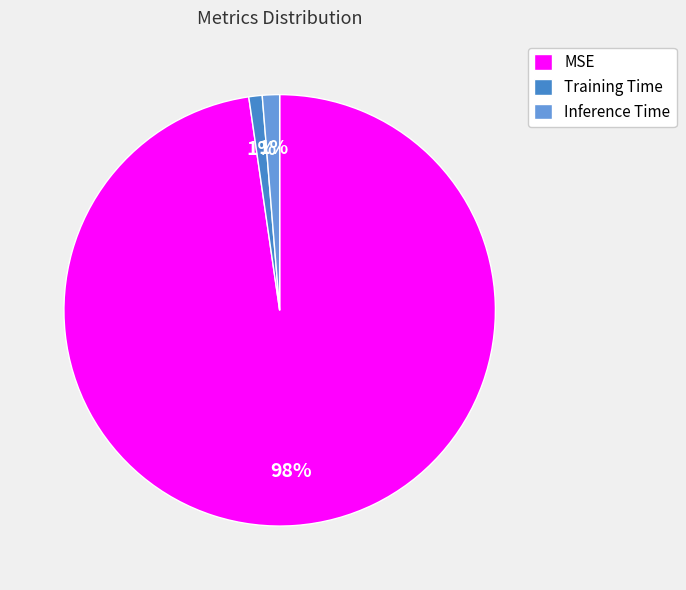

What is the largest slice in the pie chart?

MSE